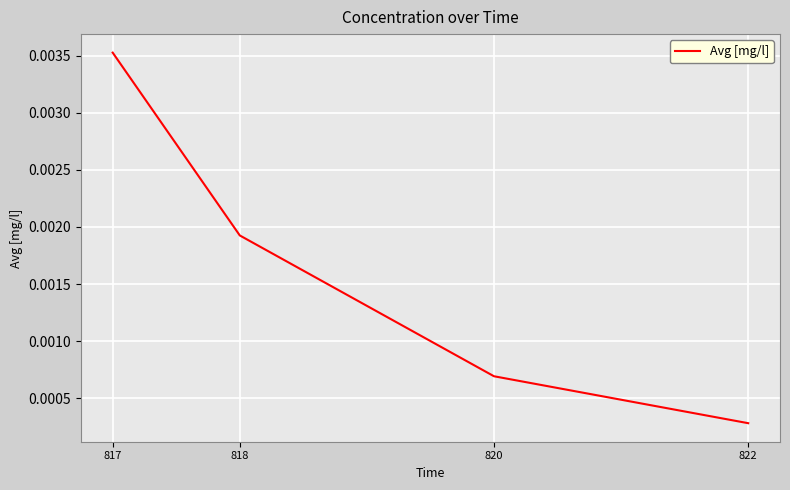

List the labels in order of value, smallest first.

822, 820, 818, 817